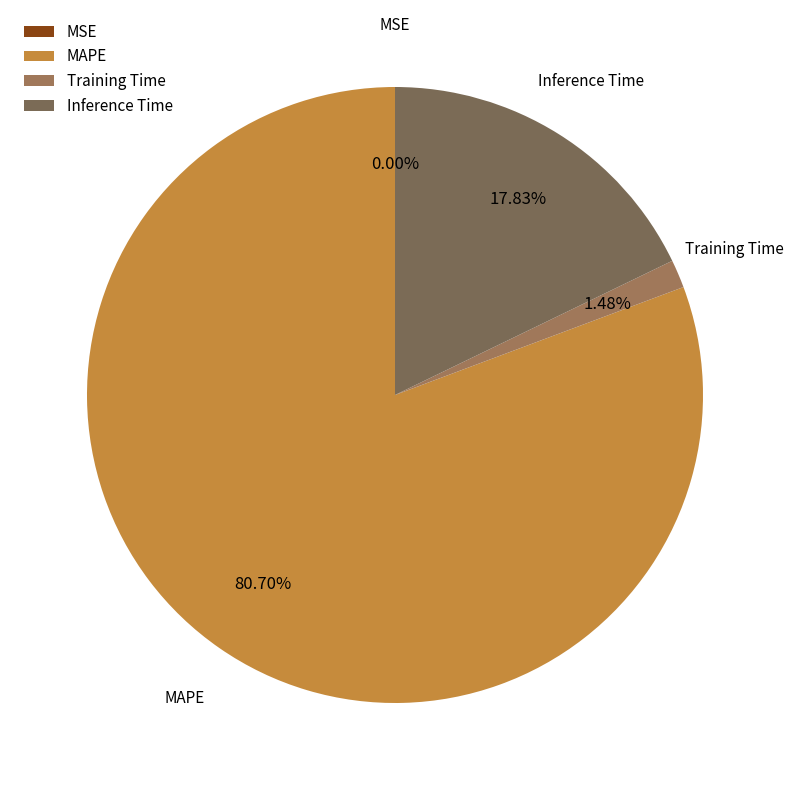

Is the sum of Training Time and MAPE greater than half?

Yes